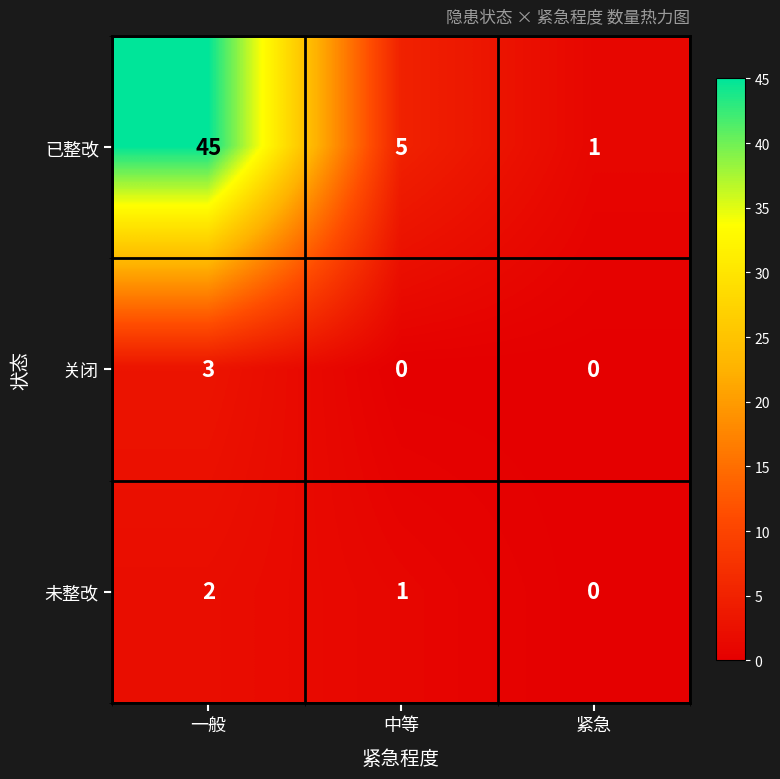

At which category is the sum across all series the highest?

一般